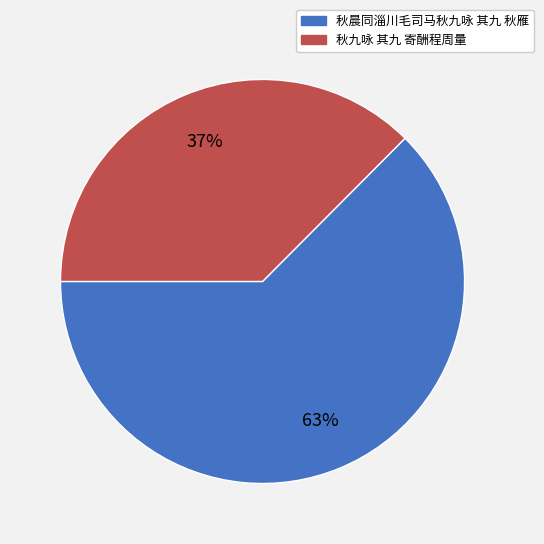

Which has a higher value, 秋九咏 其九 寄酬程周量 or 秋晨同淄川毛司马秋九咏 其九 秋雁?

秋晨同淄川毛司马秋九咏 其九 秋雁